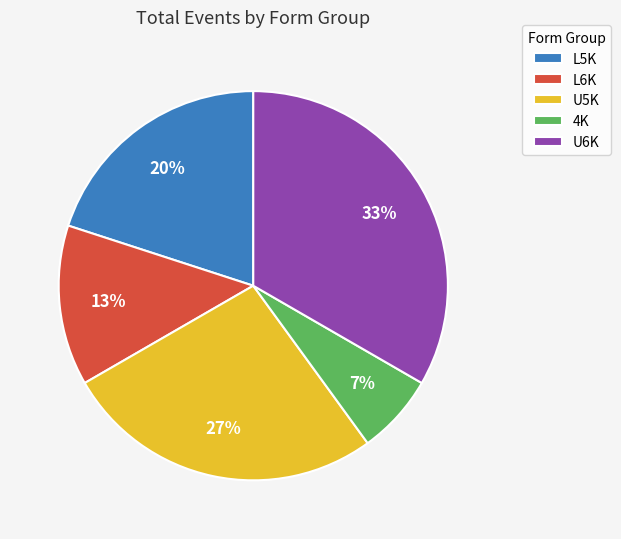

Count the number of slices in the pie.

5